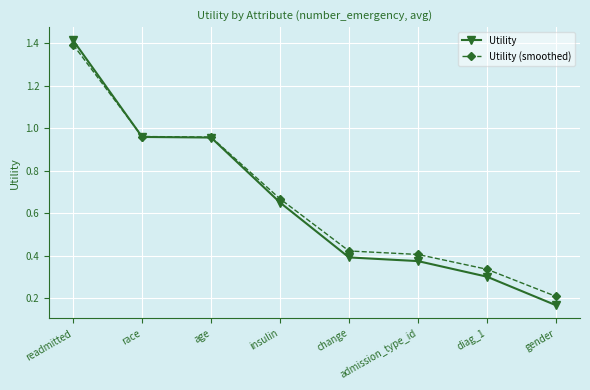

What is the difference between the maximum and minimum values in the Utility series?

1.2